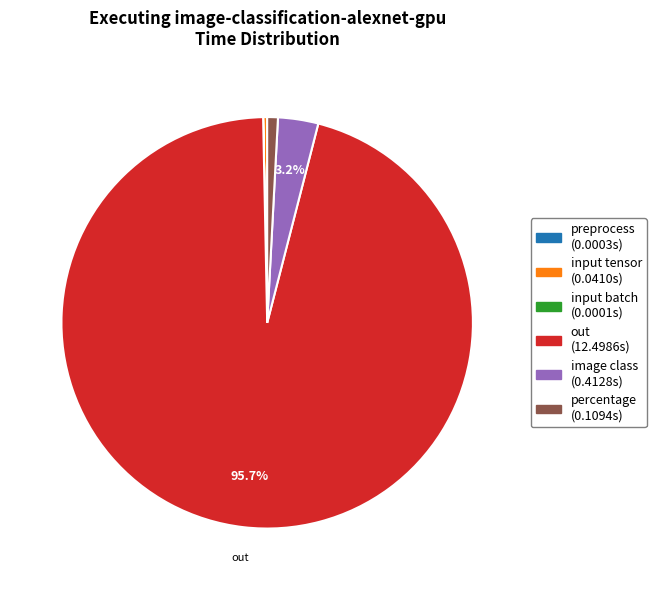

Is there a majority slice in this chart?

Yes